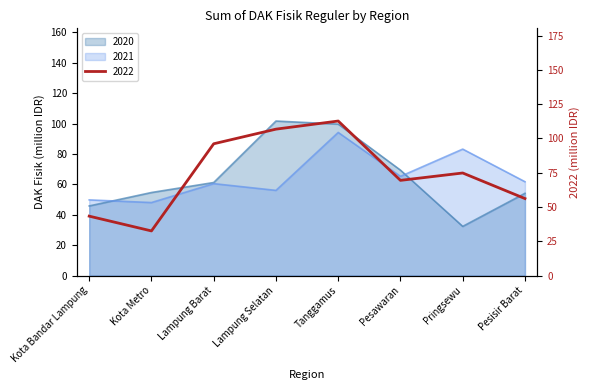

Which series has the widest spread of values?

2022